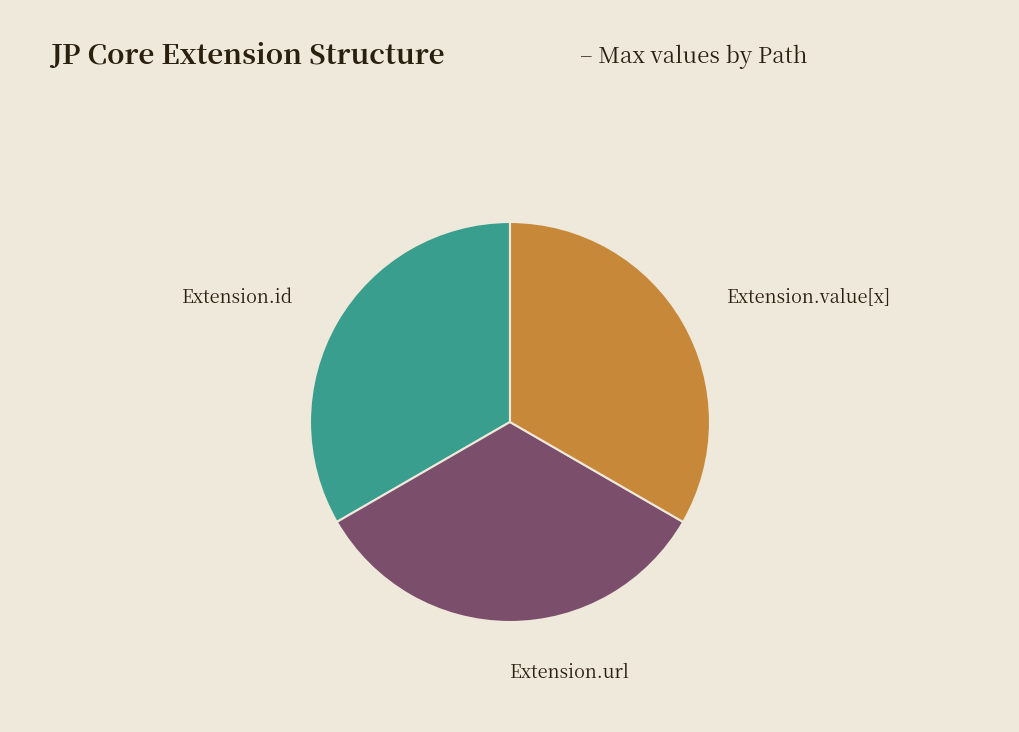

Do Extension.id and Extension.url together represent more than half of the pie?

Yes